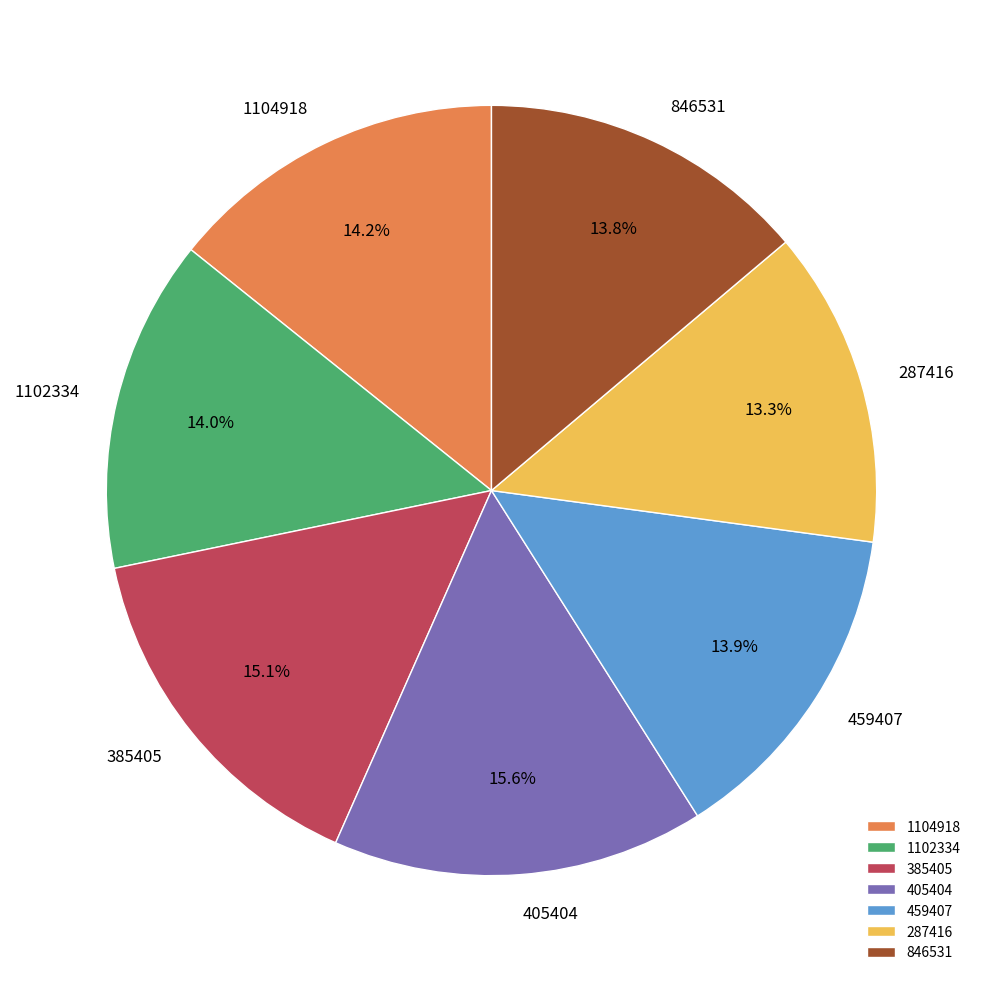

To the nearest percent, what percentage of the pie is 1102334?

14%